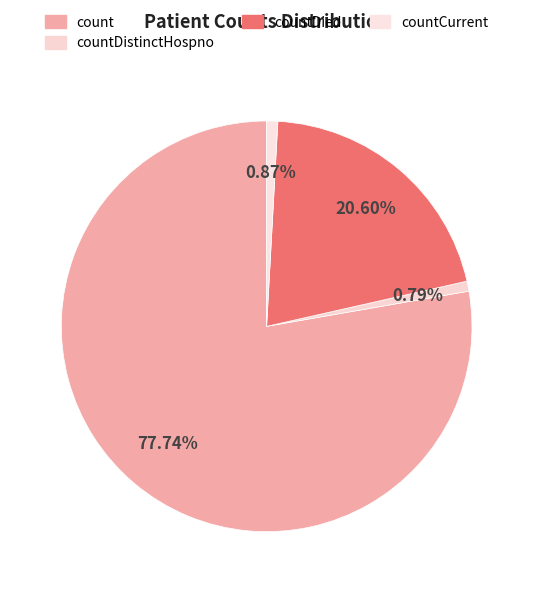

How many slices are in this pie chart?

4